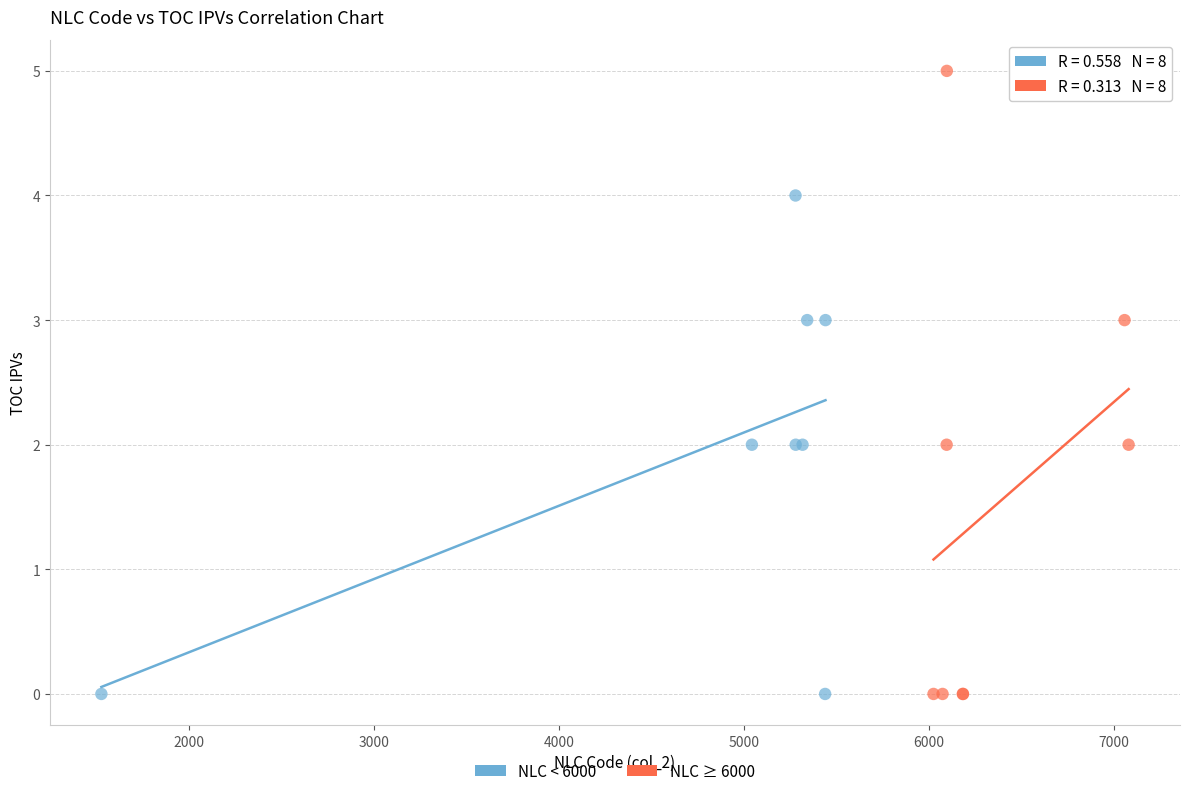

Which series reaches the maximum Y coordinate?

NLC ≥ 6000